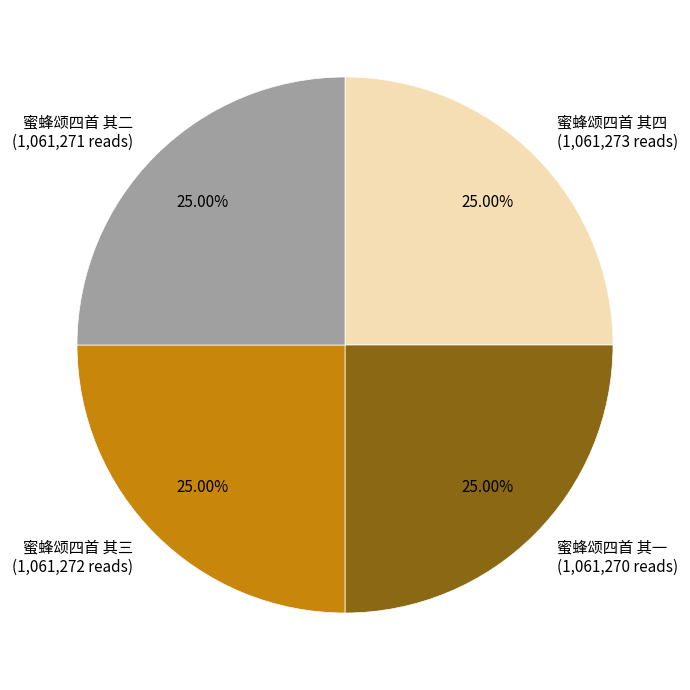

Does any single category account for the majority?

No